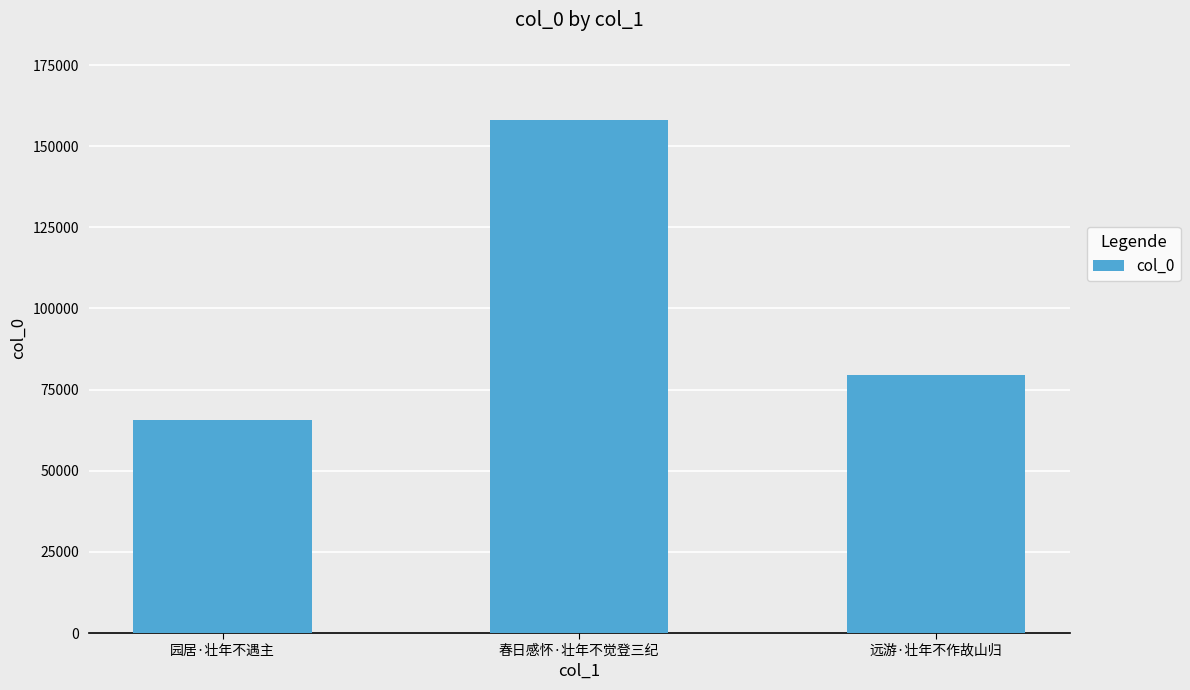

How many values are below 79446?

1